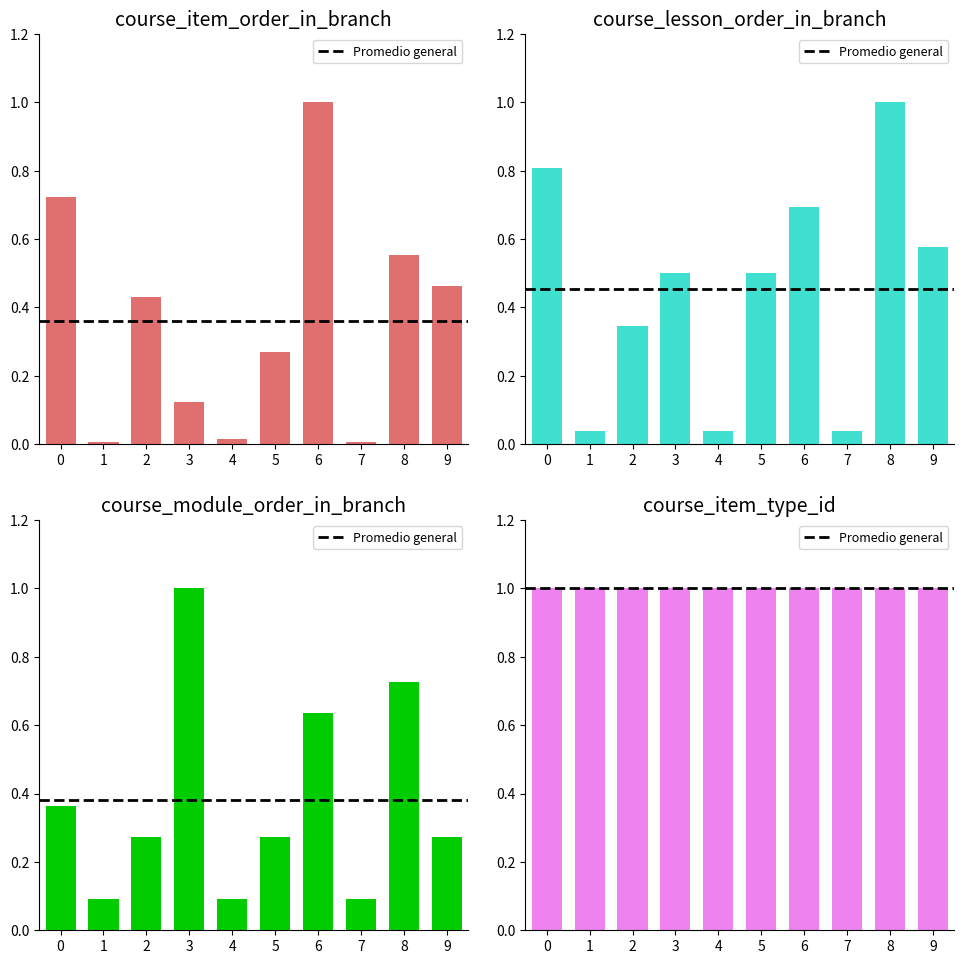

Is it true that course_lesson_order_in_branch equals 1.0 at 6?

False